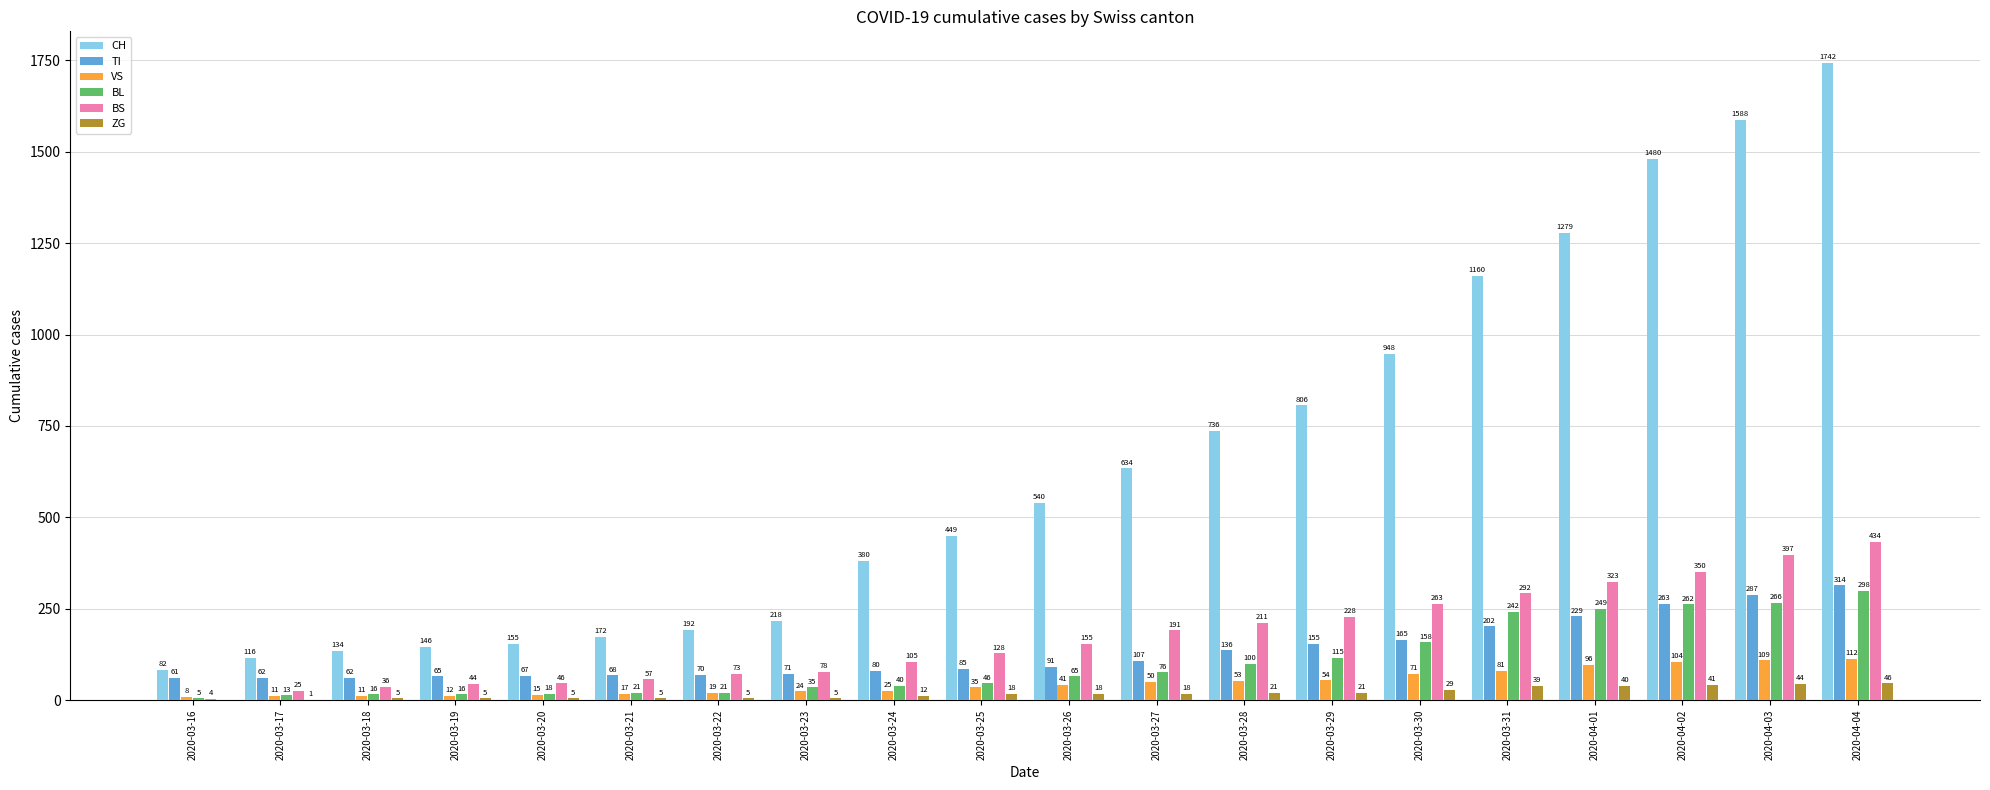

Reading right to left, extract all data points from this chart.

CH: 1742	1588	1480	1279	1160	948	806	736	634	540	449	380	218	192	172	155	146	134	116	82
TI: 314	287	263	229	202	165	155	136	107	91	85	80	71	70	68	67	65	62	62	61
VS: 112	109	104	96	81	71	54	53	50	41	35	25	24	19	17	15	12	11	11	8
BL: 298	266	262	249	242	158	115	100	76	65	46	40	35	21	21	18	16	16	13	5
BS: 434	397	350	323	292	263	228	211	191	155	128	105	78	73	57	46	44	36	25	4
ZG: 46	44	41	40	39	29	21	21	18	18	18	12	5	5	5	5	5	5	1	0